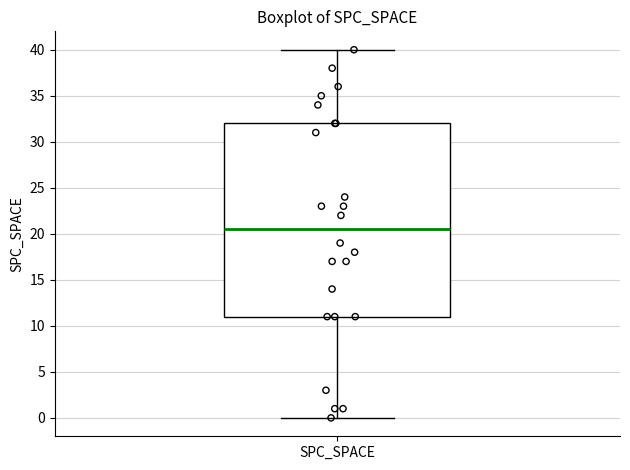

Where does the upper whisker of the box for SPC_SPACE end on the y-axis? The values are not printed on the chart, so give them approximately, as read against the axis.

40.0